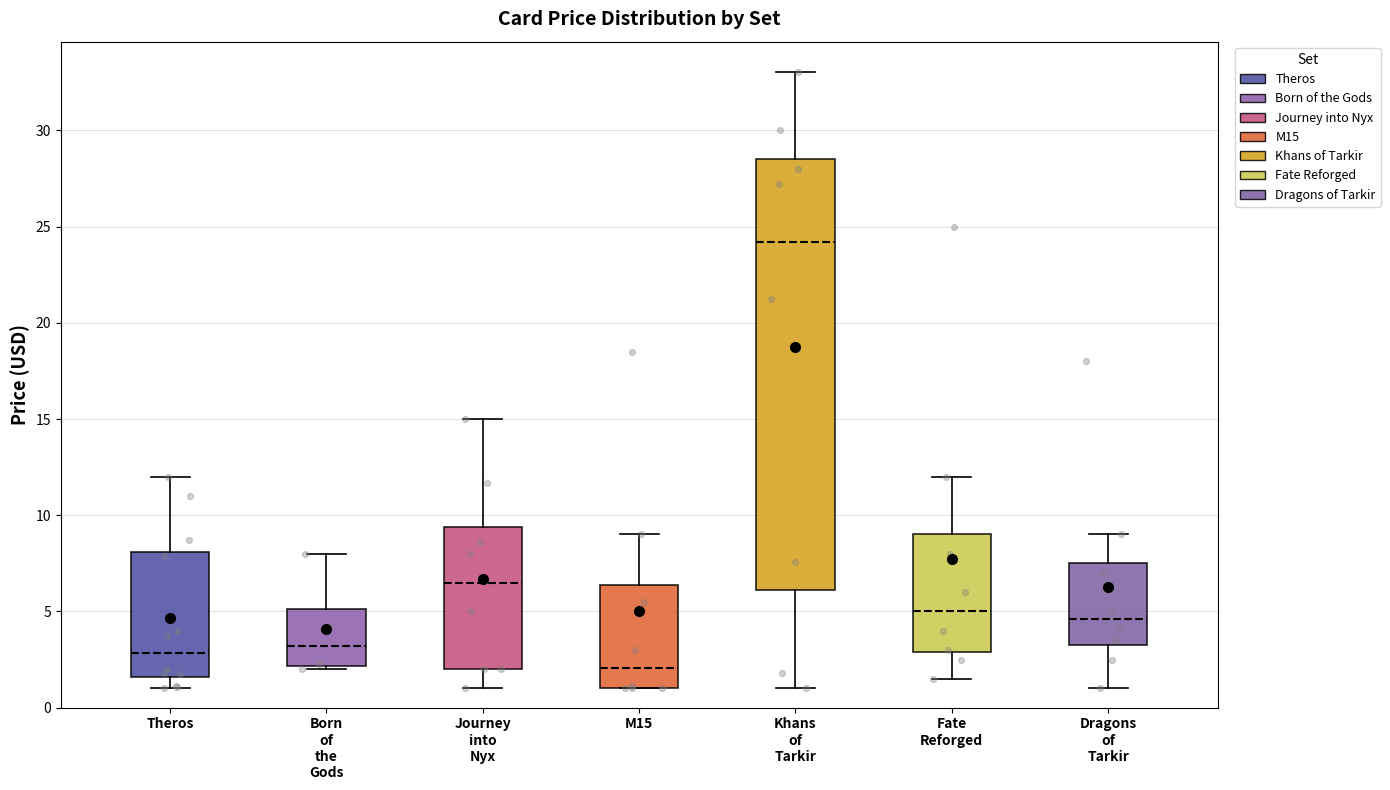

Where is the lower edge of the box for Journey into Nyx on the y-axis? The values are not printed on the chart, so give them approximately, as read against the axis.

2.0